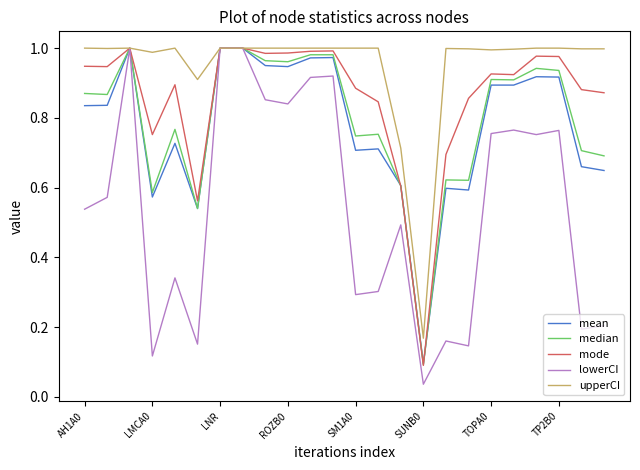

Which series has the widest spread of values?

lowerCI